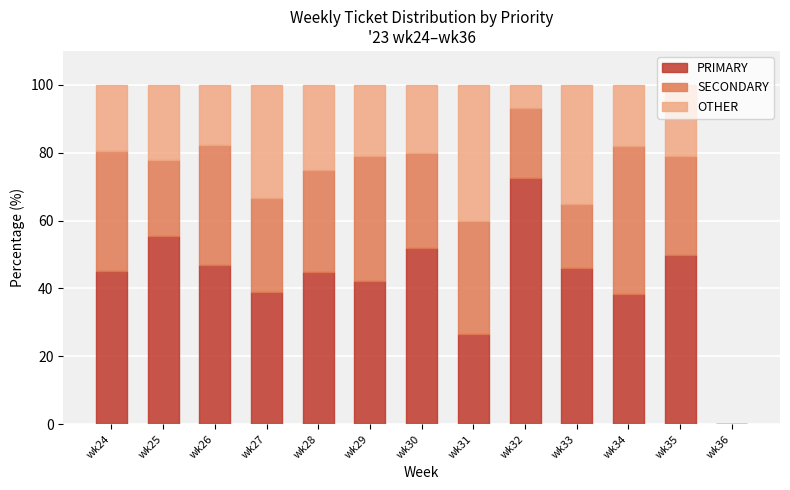

What is the total value across all series at wk33?

100.0